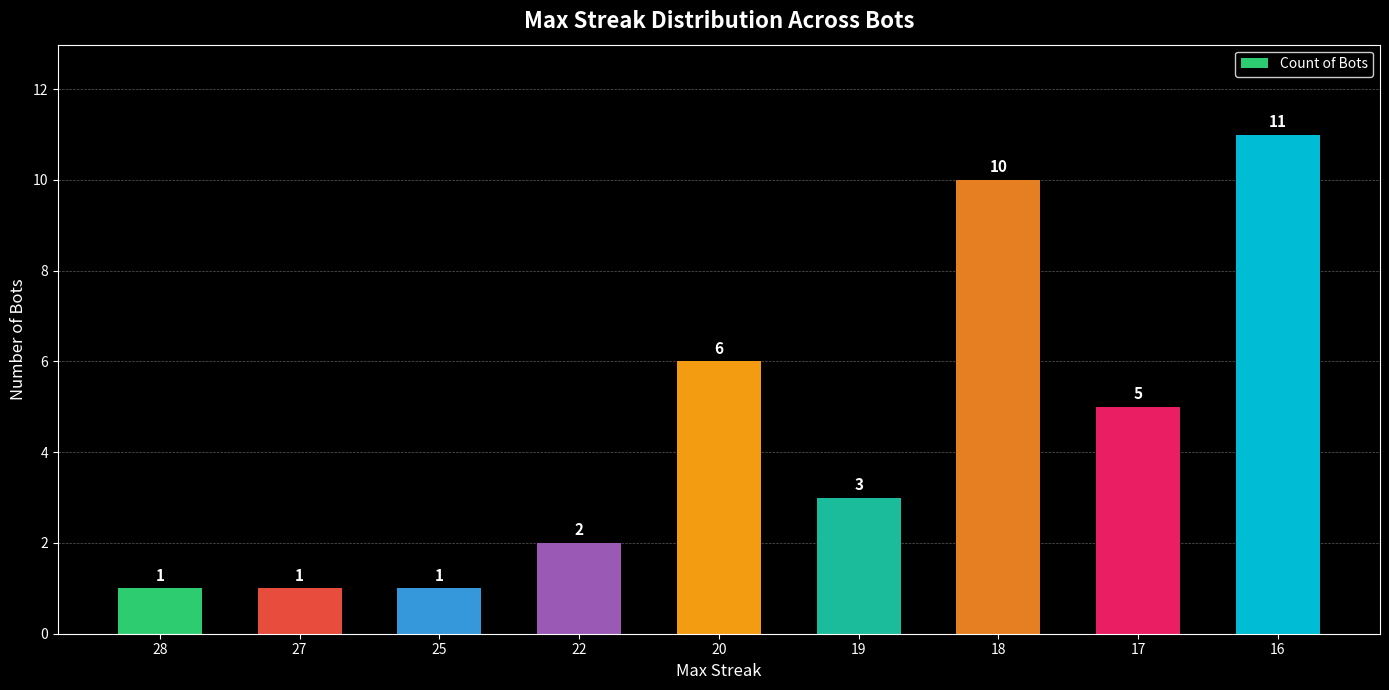

What is the change in value from 22 to 16?

+9